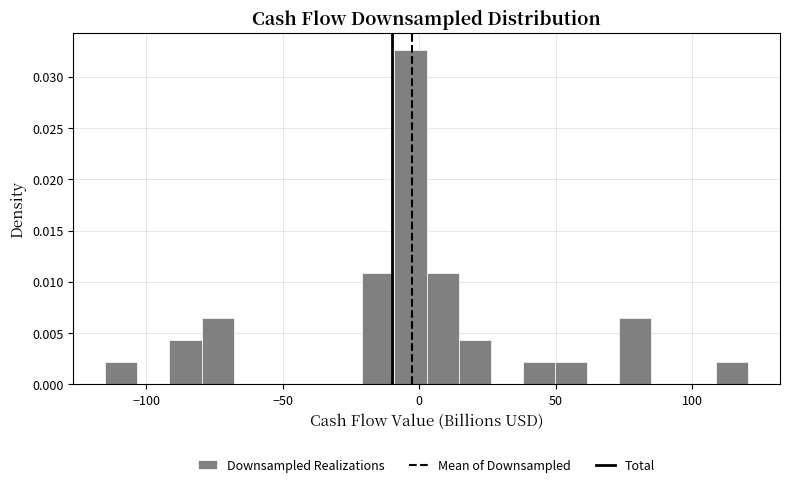

Read against the x-axis, roughly where is the centre of the tallest bar?

-5